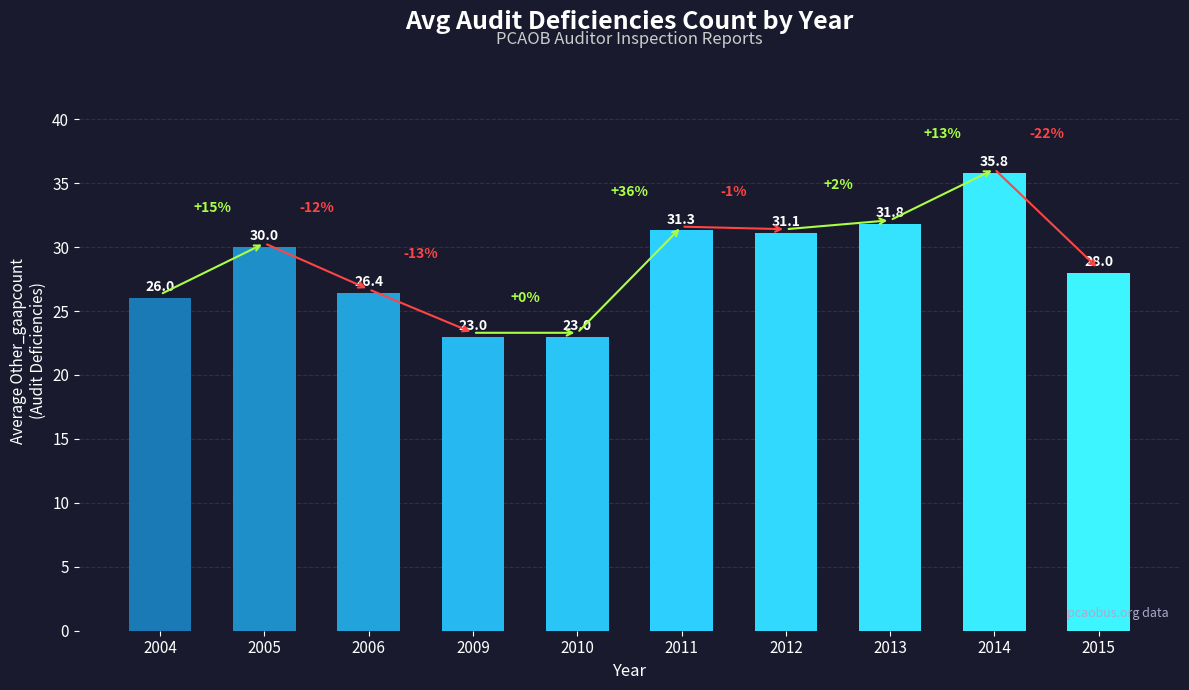

What is the difference between the values at 2004 and 2005?

4.0